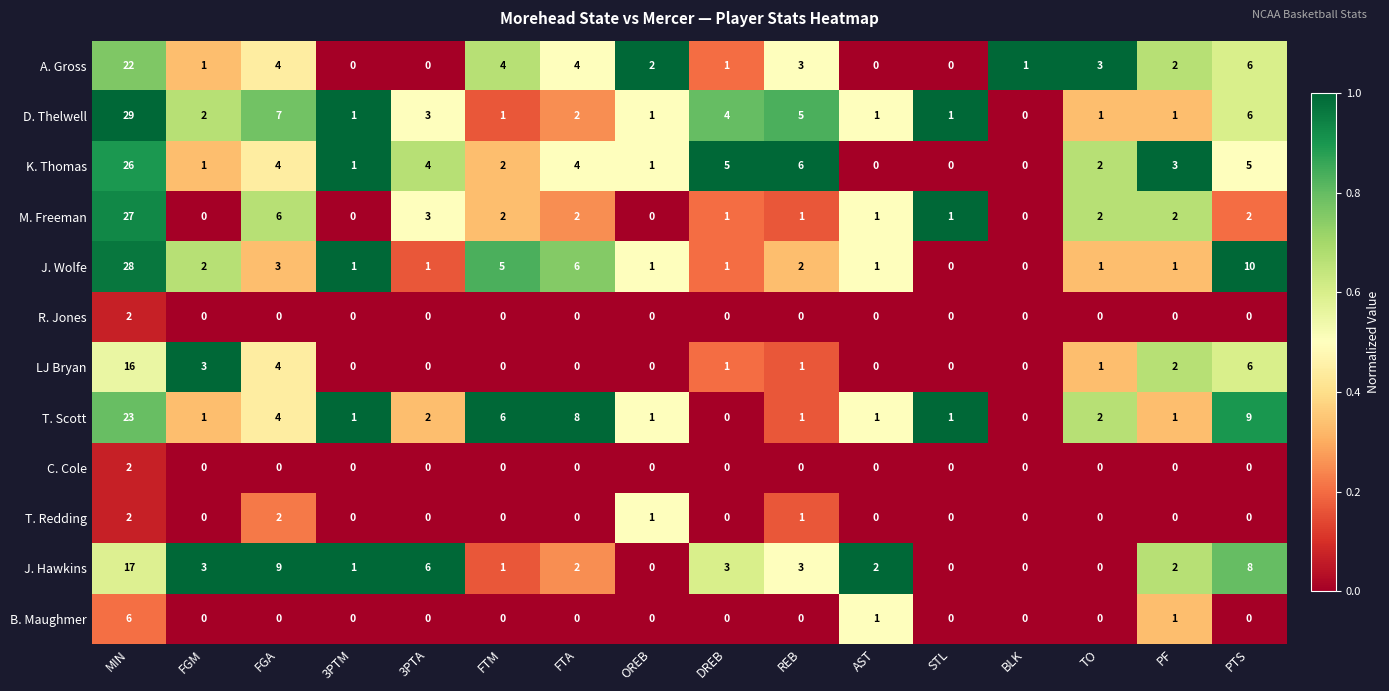

Which series changed the most between OREB and REB?

K. Thomas